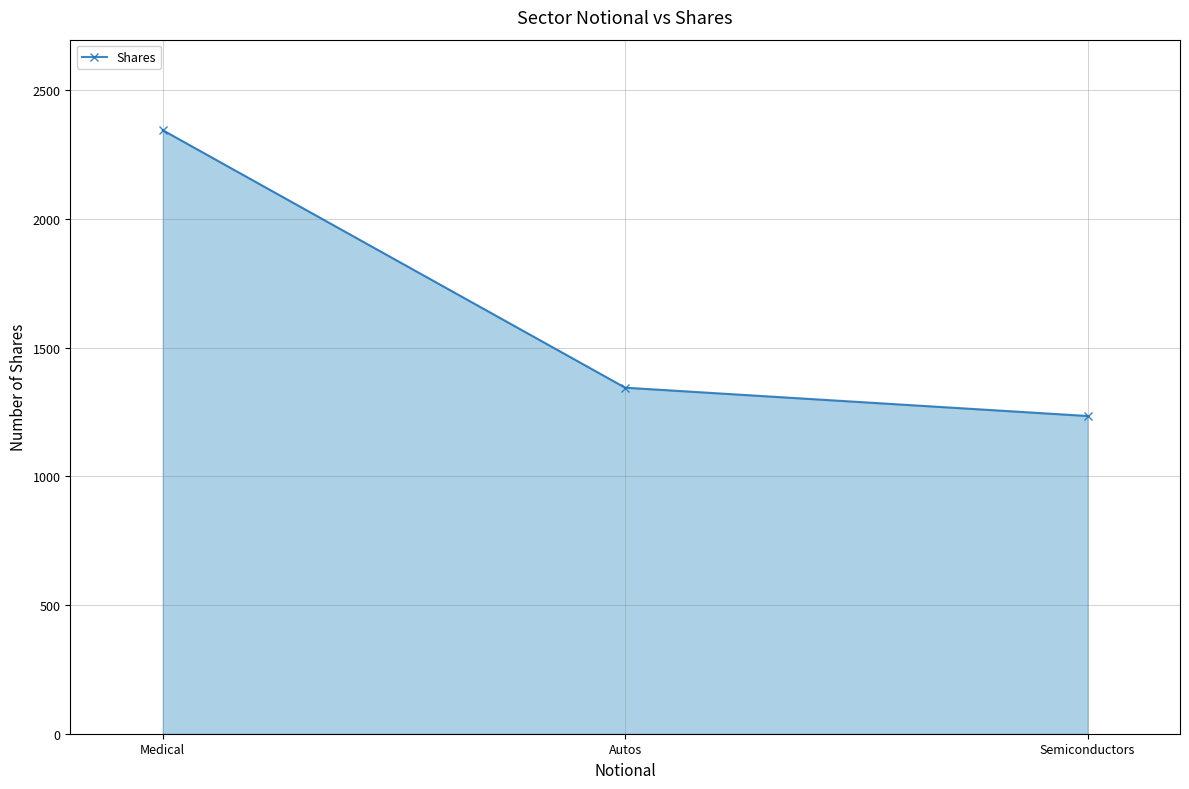

Does the chart display data point markers on the line(s)?

Yes